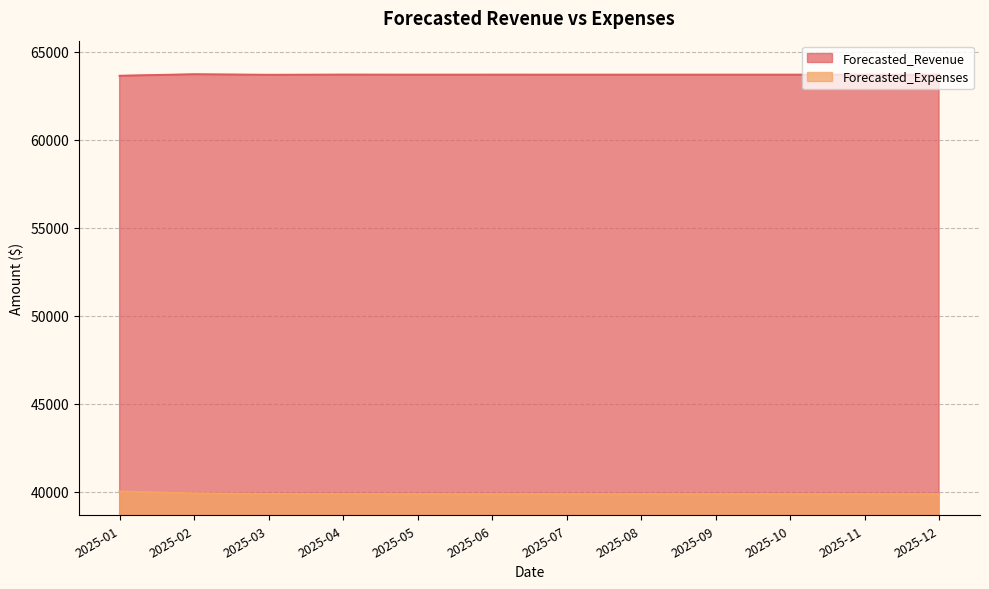

Reading left to right, transcribe all the data shown in this chart.

Forecasted_Revenue: 63631.6	63717.5	63686.4	63697.7	63693.6	63695.1	63694.5	63694.7	63694.7	63694.7	63694.7	63694.7
Forecasted_Expenses: 40000.8	39891.3	39860.0	39851.1	39848.6	39847.9	39847.7	39847.6	39847.6	39847.6	39847.6	39847.6